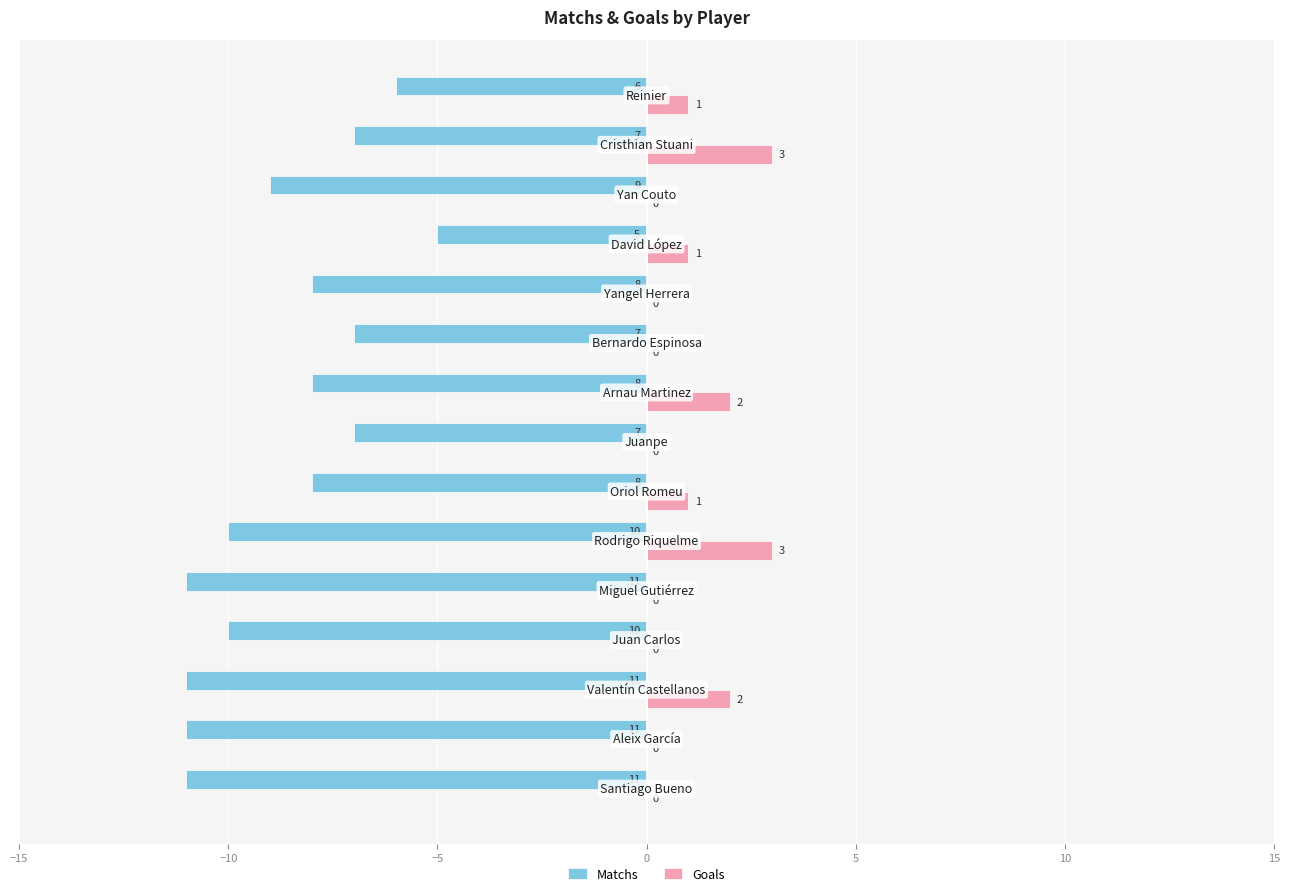

What is the maximum value for Goals?

3